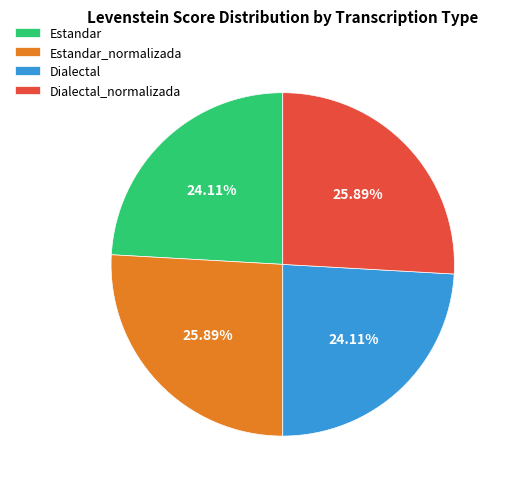

To the nearest percent, what is the difference between the largest and smallest slice percentages?

2%